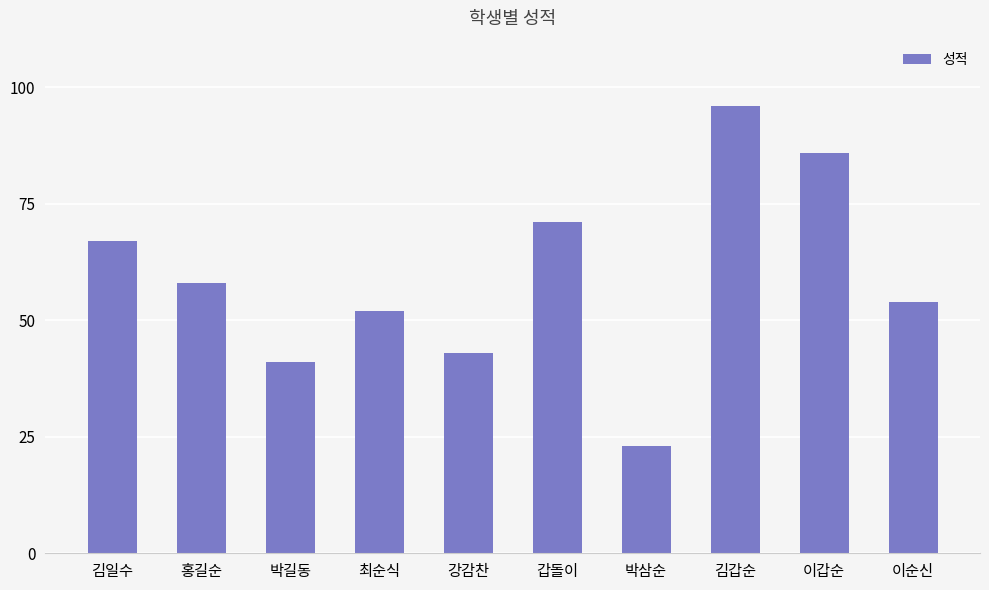

List the labels in order of value, largest first.

김갑순, 이갑순, 갑돌이, 김일수, 홍길순, 이순신, 최순식, 강감찬, 박길동, 박삼순